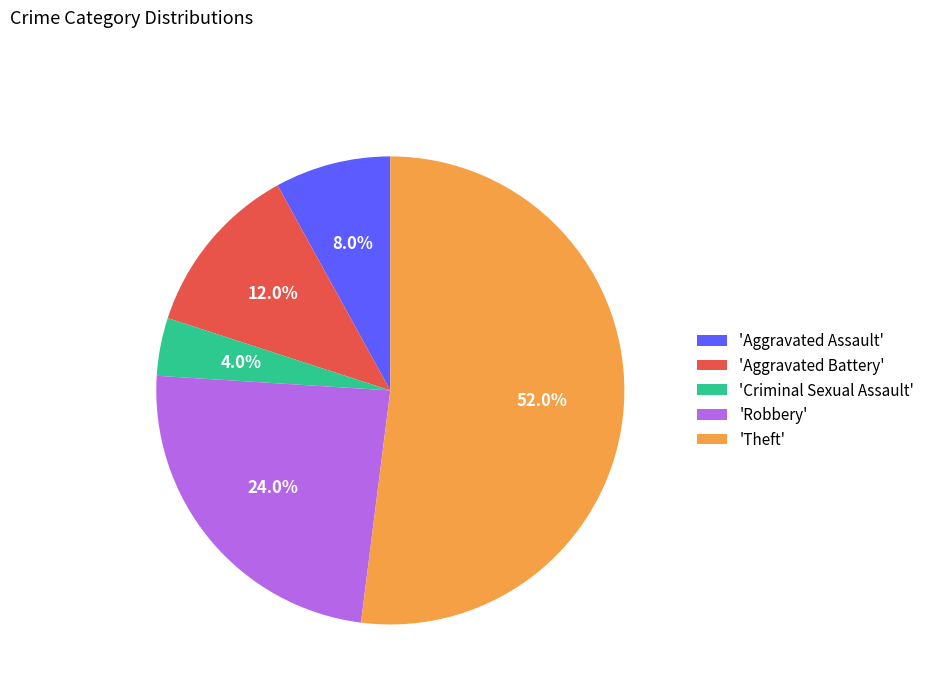

Do 'Aggravated Assault' and 'Aggravated Battery' together represent more than half of the pie?

No